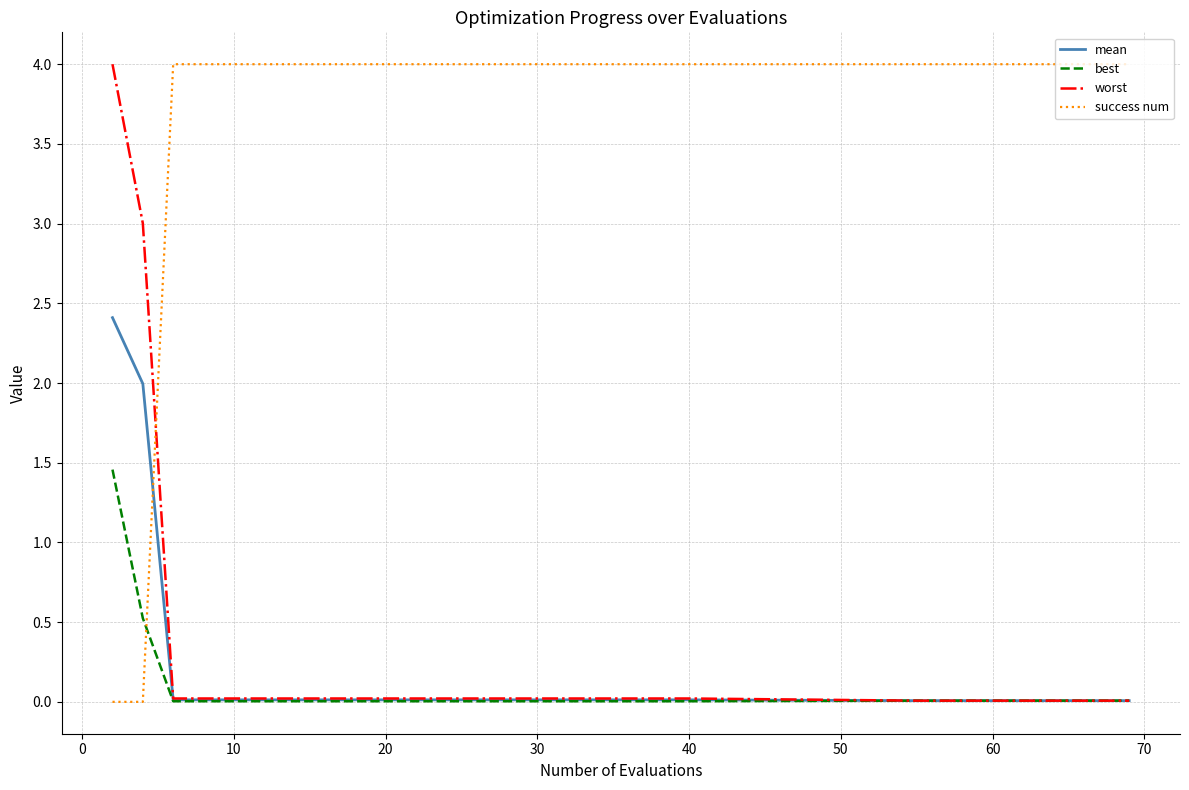

What are all the series names shown in the legend?

mean, best, worst, success num